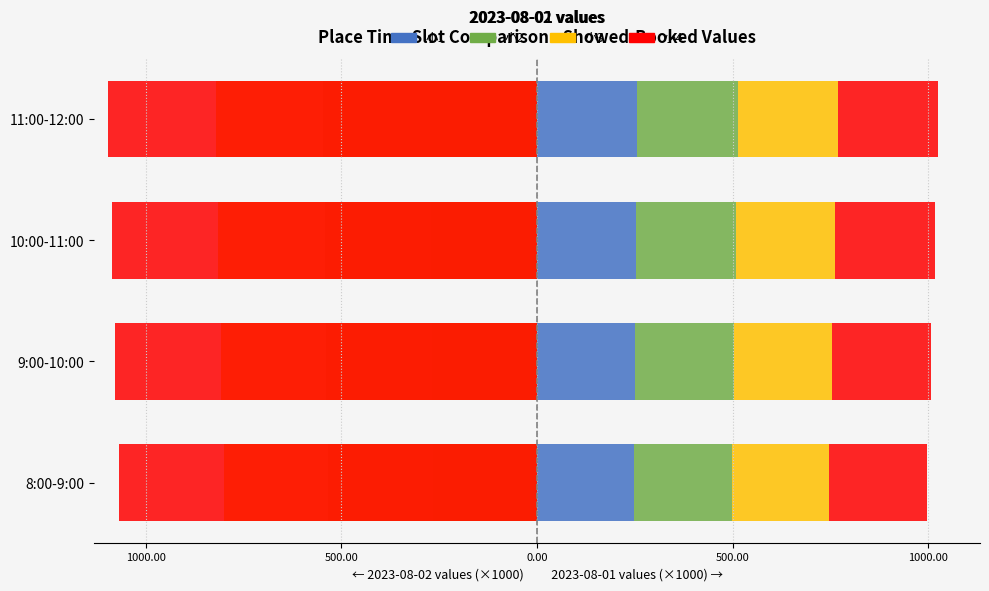

Between 10:00-11:00 and 11:00-12:00, which series saw the biggest shift?

小4 (showed-booked val 2023-08-01)